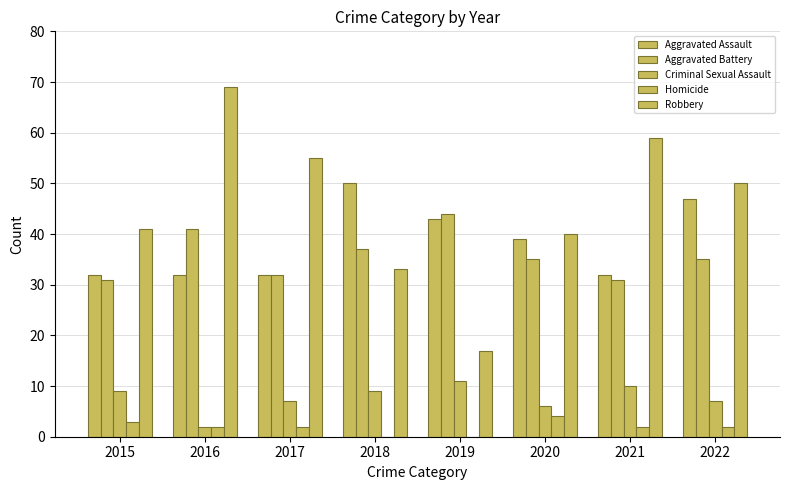

How many groups of bars are there?

8